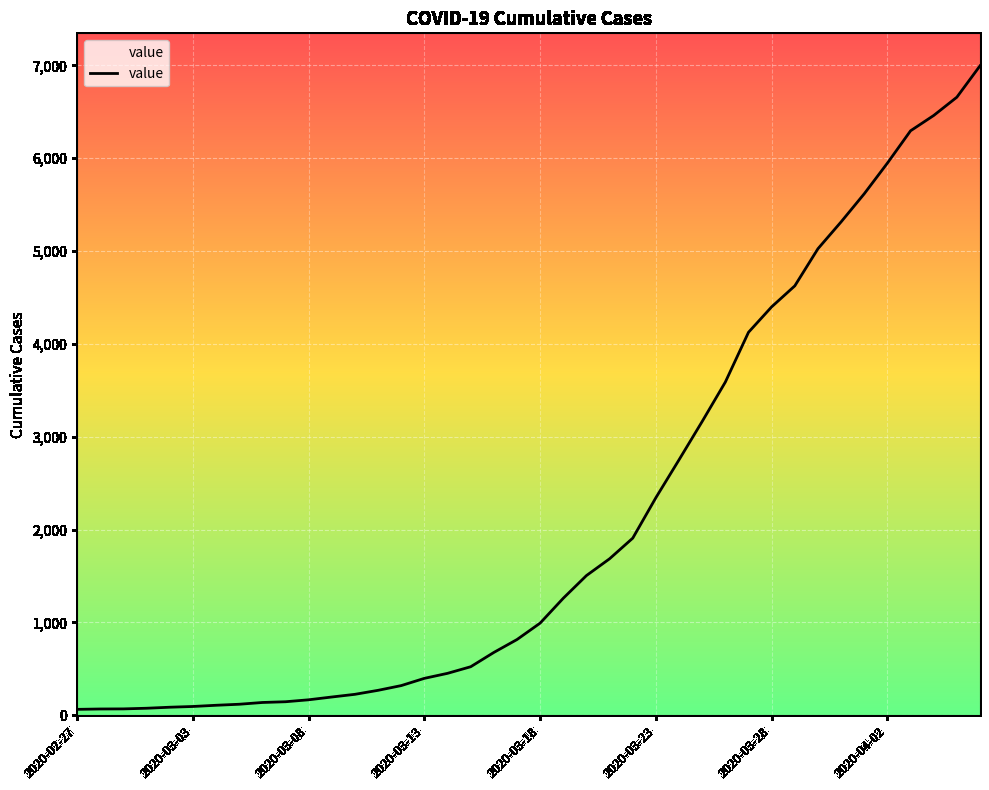

Is this an area chart (filled region under the line)?

No